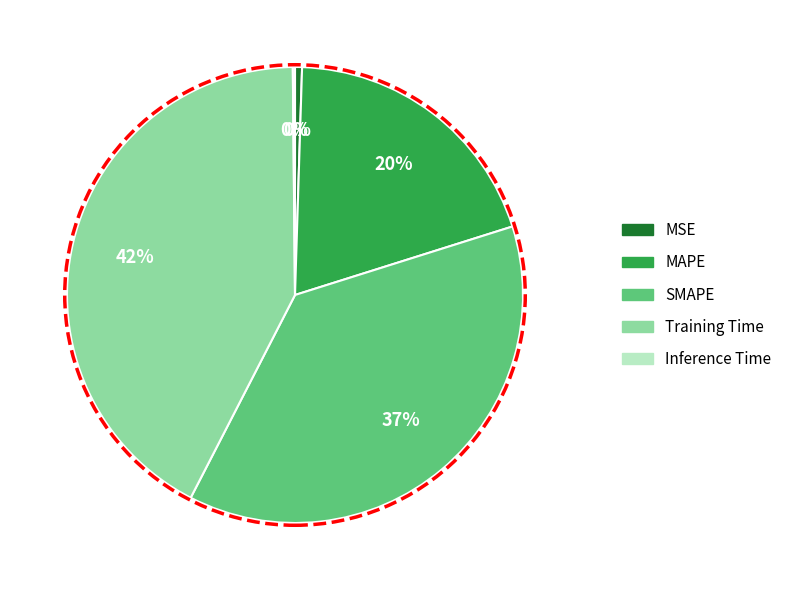

Is there a majority slice in this chart?

No